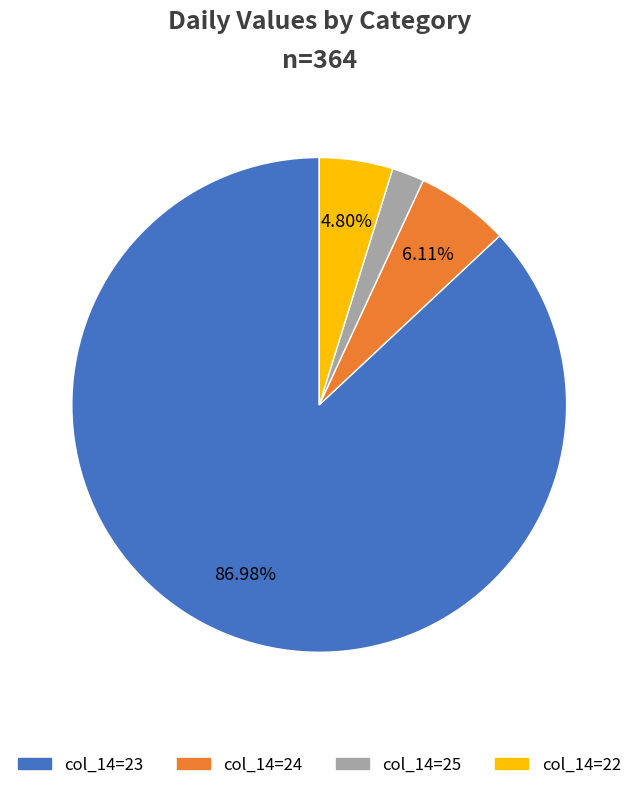

Does any single category account for the majority?

Yes